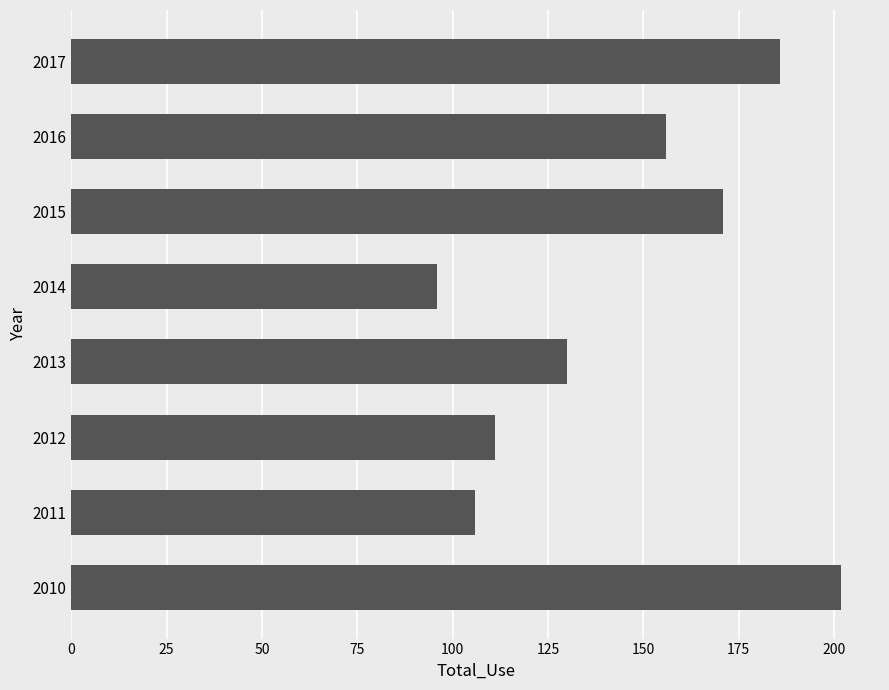

What is the sum of all values?

1158